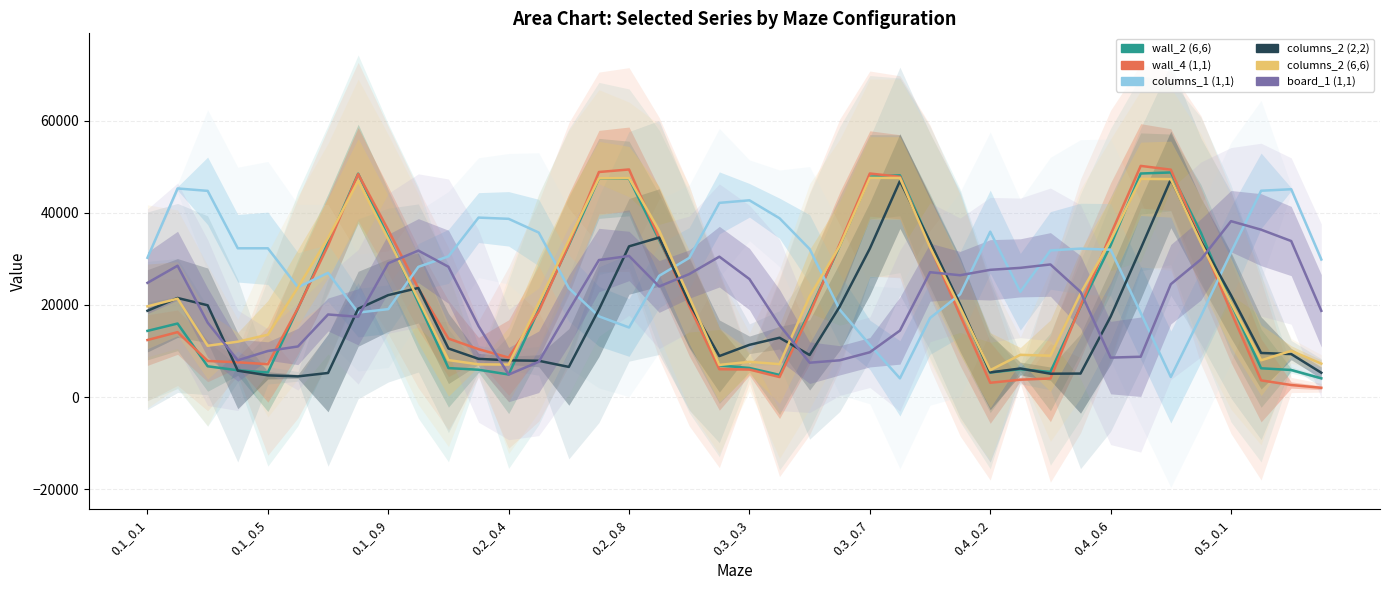

Reading right to left, extract all data points from this chart.

wall_2 (6,6): 4077.3	5891.7	6257.0	20339.0	35676.7	48754.0	48527.0	32924.7	19606.0	5466.3	6051.0	5333.0	19883.0	33565.0	48132.0	47832.7	32824.7	18652.3	4820.3	6324.3	6887.7	20593.3	34137.0	47440.3	47468.0	32996.3	19005.7	4911.0	5942.3	6301.7	20537.7	34693.3	48484.0	33500.0	19265.7	5348.3	5829.7	6689.7	15968.3	14374.0
wall_4 (1,1): 2023.3	2630.3	3637.7	18489.3	34125.3	49362.3	50180.0	35266.7	19778.3	4048.3	3781.0	3113.7	17758.0	32665.7	47812.3	48526.7	33209.7	18132.3	4355.0	5985.0	6061.7	19784.7	34505.3	49402.0	48855.0	33161.0	18604.3	8582.3	10407.0	12696.3	23553.3	36254.7	48389.3	32924.3	19317.0	7144.3	7553.7	7848.3	14101.7	12389.3
columns_1 (1,1): 29873.0	45111.3	44789.3	31409.3	17589.7	4370.0	18274.7	31997.3	32226.7	31832.0	22865.3	35898.3	22307.0	17170.3	4076.0	11356.7	18968.0	32139.0	38813.0	42711.0	42155.0	30212.3	26322.3	15112.7	17530.0	23643.0	35711.3	38691.3	38959.0	30545.3	28267.3	19092.7	18347.3	26968.0	23849.3	32298.0	32299.7	44759.0	45281.7	30238.0
columns_2 (2,2): 5291.3	9340.7	9581.3	22112.3	33867.0	47239.3	32236.3	17463.0	5114.0	5079.3	6214.0	5368.0	20122.7	33724.0	46889.3	32234.7	19658.0	9141.3	12889.3	11346.0	8908.0	20436.7	34635.0	32719.7	19033.7	6554.0	7886.7	7981.3	8306.7	10557.3	23687.0	22137.7	19177.0	5240.0	4500.0	4723.3	5740.7	19929.7	21513.0	18738.3
columns_2 (6,6): 7265.3	10038.7	7990.7	20440.3	33482.3	47309.0	47367.7	34035.0	22467.7	8991.3	9177.3	5851.3	19444.3	32532.7	47562.3	47588.0	32810.3	21874.7	7156.0	7655.3	6986.7	21678.7	36138.0	47530.0	47495.0	34048.3	20433.7	7061.3	7107.3	8038.7	21192.0	34287.0	46931.3	34526.7	23817.0	13536.7	12032.0	11143.3	21362.0	19698.0
board_1 (1,1): 18726.3	33873.3	36337.3	38184.7	29881.3	24509.3	8765.7	8574.3	22846.3	28789.7	28053.0	27623.0	26449.7	27107.0	14439.7	9737.0	7991.0	7467.0	15633.0	25620.0	30476.7	26703.3	24010.3	30633.7	29747.0	18845.0	7670.3	4889.0	15408.3	28287.7	31798.3	29045.7	17433.0	17934.3	10995.7	10007.7	7985.0	16165.0	28516.7	24793.7